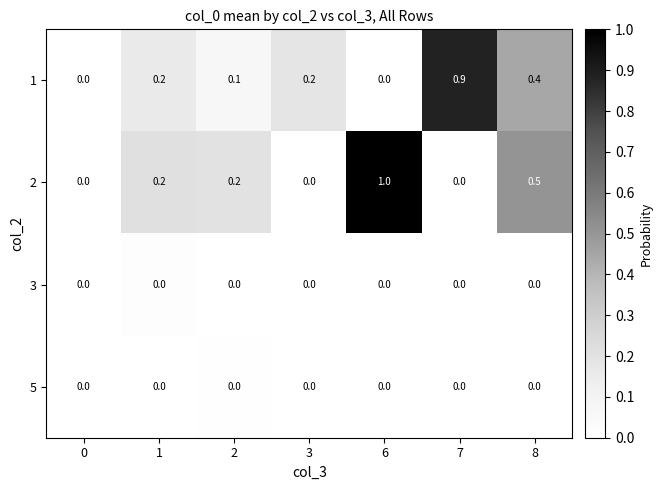

Which series has the largest total across all categories?

2